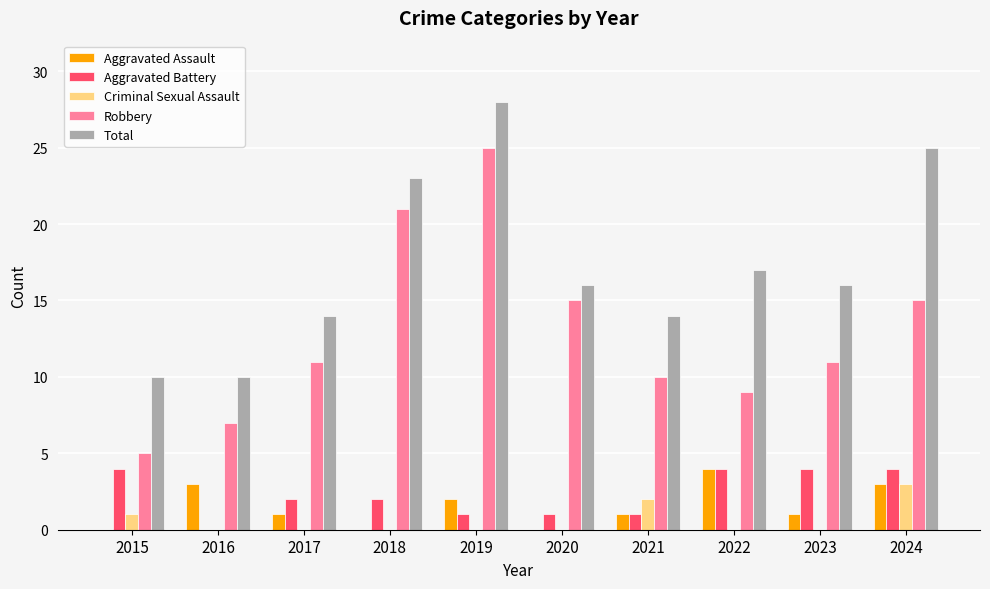

What is the maximum value shown in the chart?

28